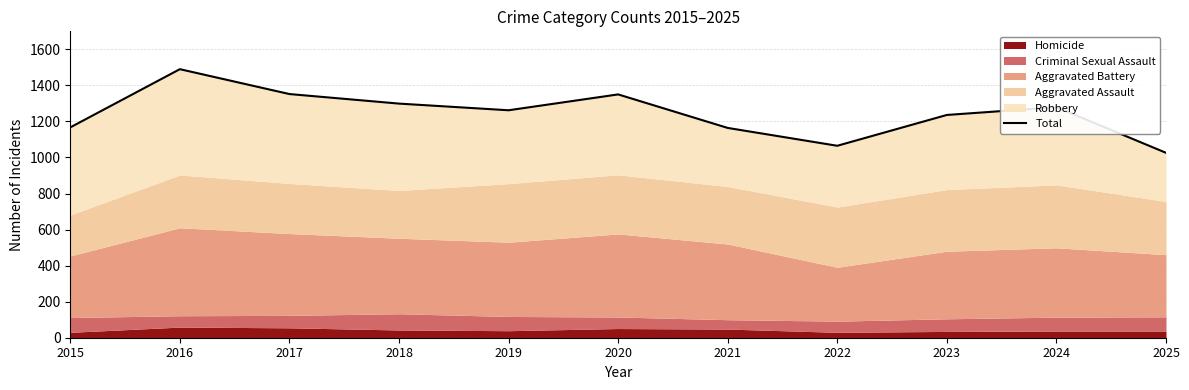

Rank the categories by value from lowest to highest.

2025, 2022, 2021, 2015, 2023, 2019, 2024, 2018, 2020, 2017, 2016